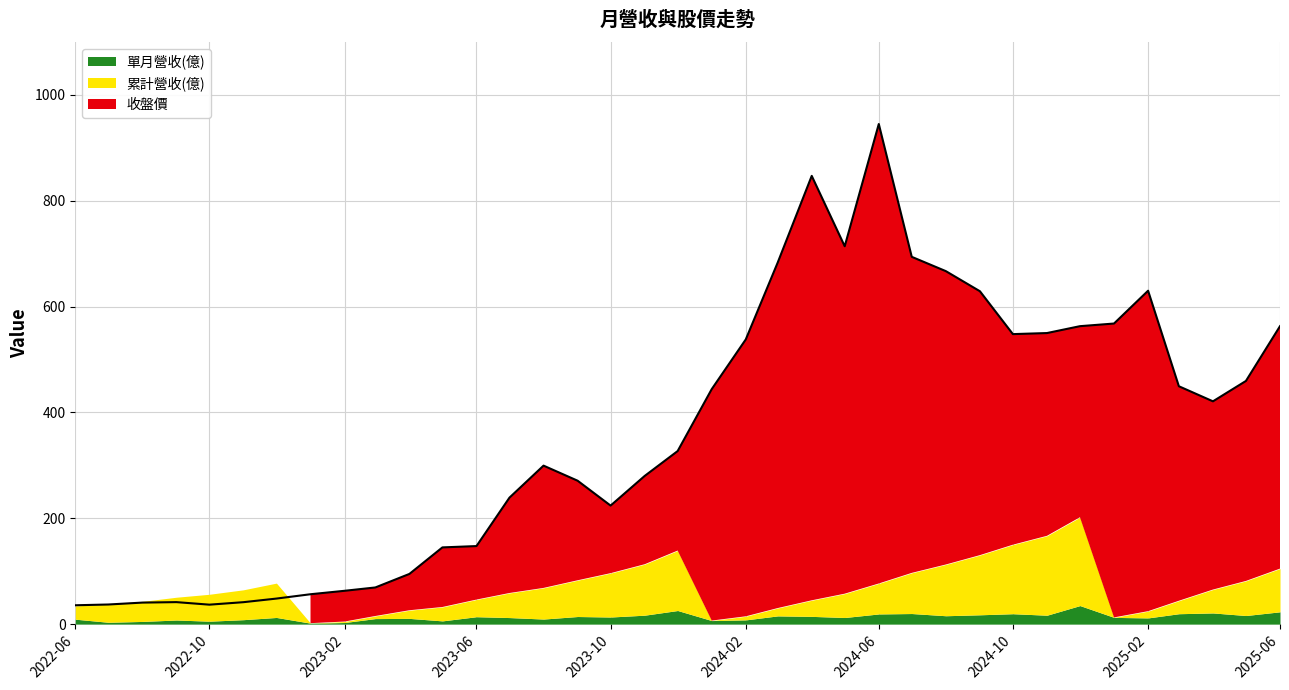

Which series has the widest spread of values?

收盤價